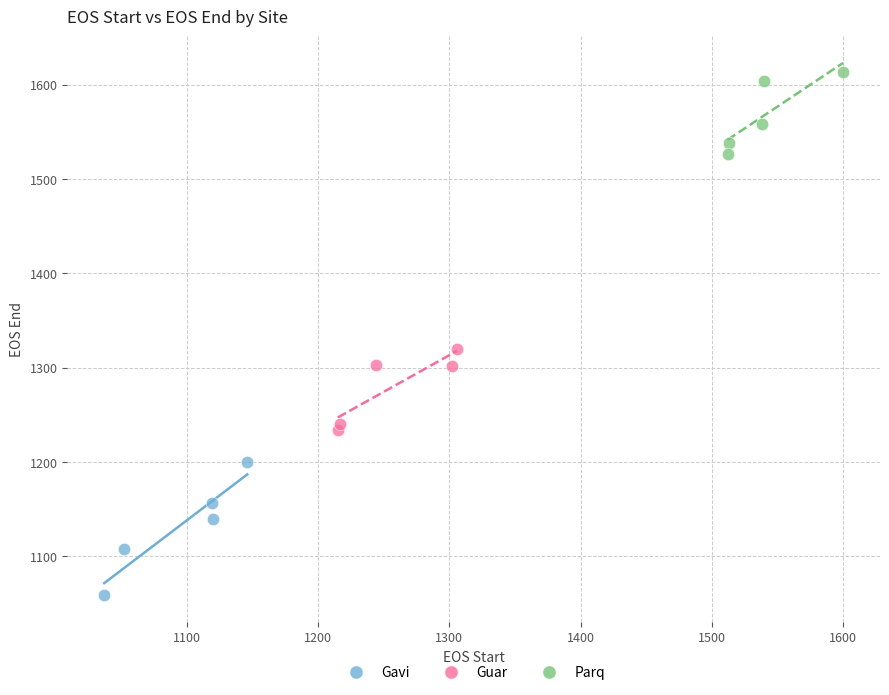

Which series reaches the minimum Y coordinate?

Gavi